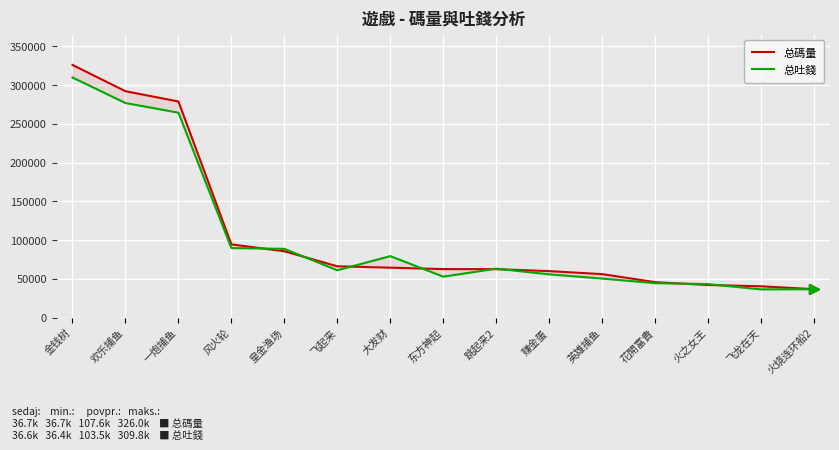

Which series has the largest total across all categories?

总碼量